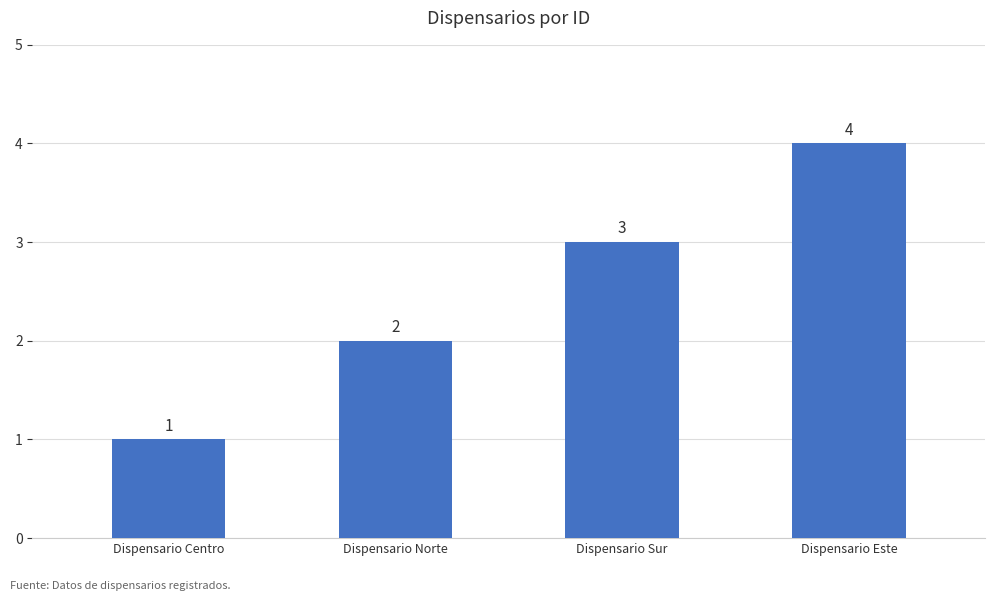

Reading right to left, transcribe all the data shown in this chart.

4	3	2	1